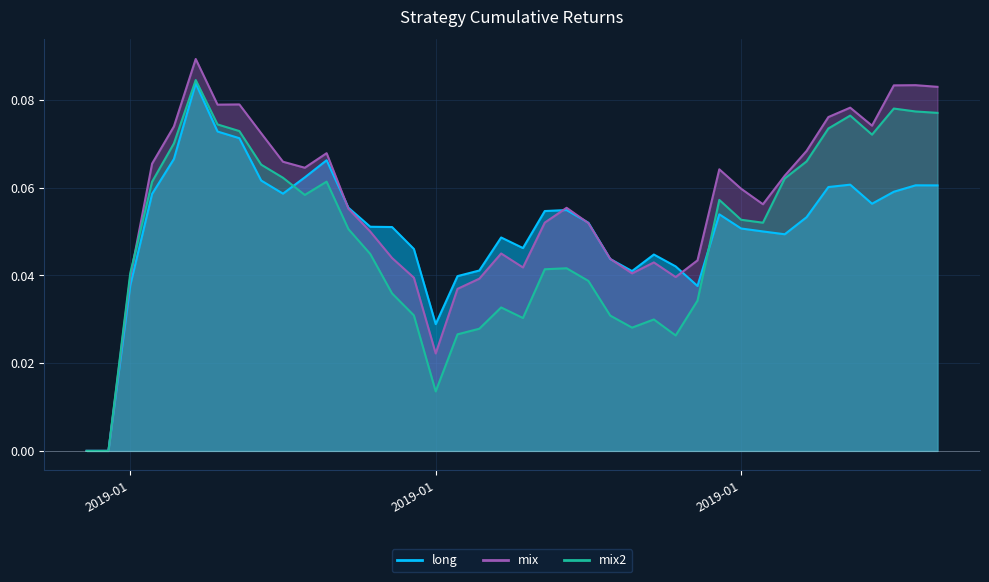

The value of mix at 2019-01 is 0.0. True or false?

False